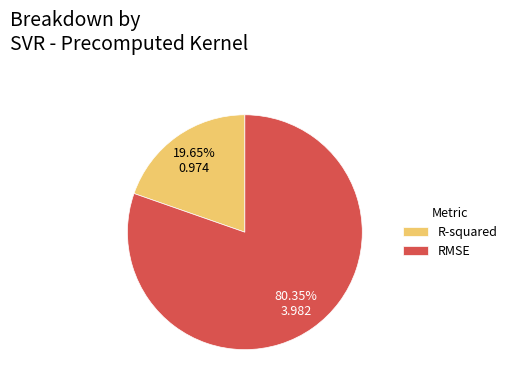

Approximately how many times larger is the value at R-squared compared to RMSE?

0.2